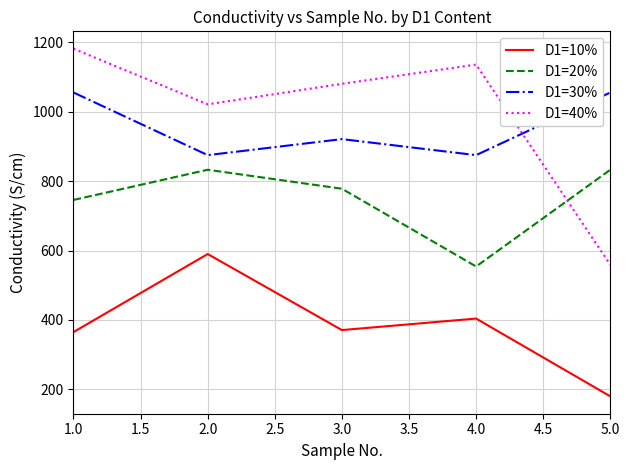

What is the difference between the maximum and minimum values in the D1=20% series?

279.0